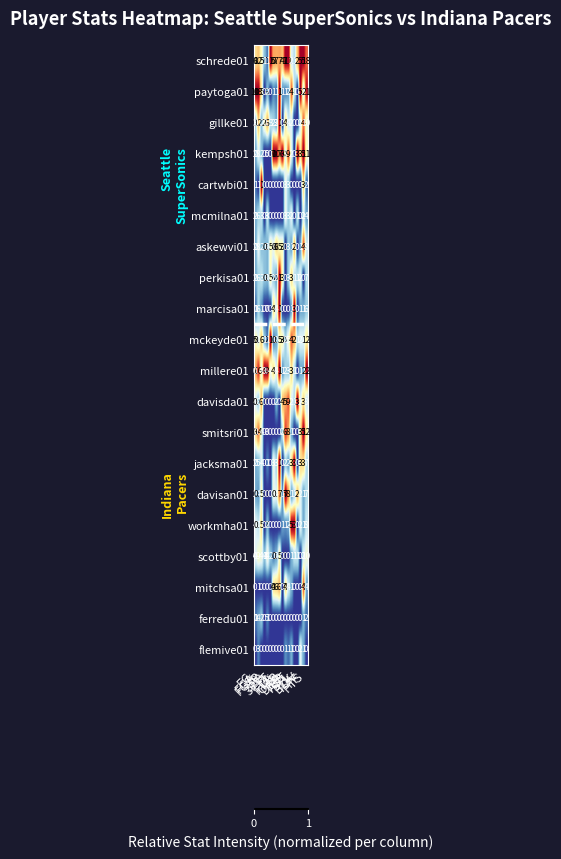

Count the number of data series in this chart.

20